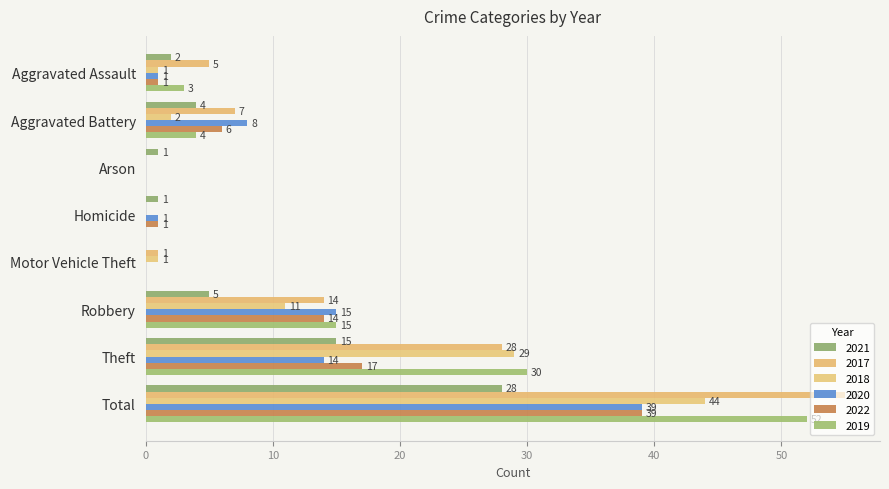

What is the label of the 7th bar from the right?

Aggravated Battery